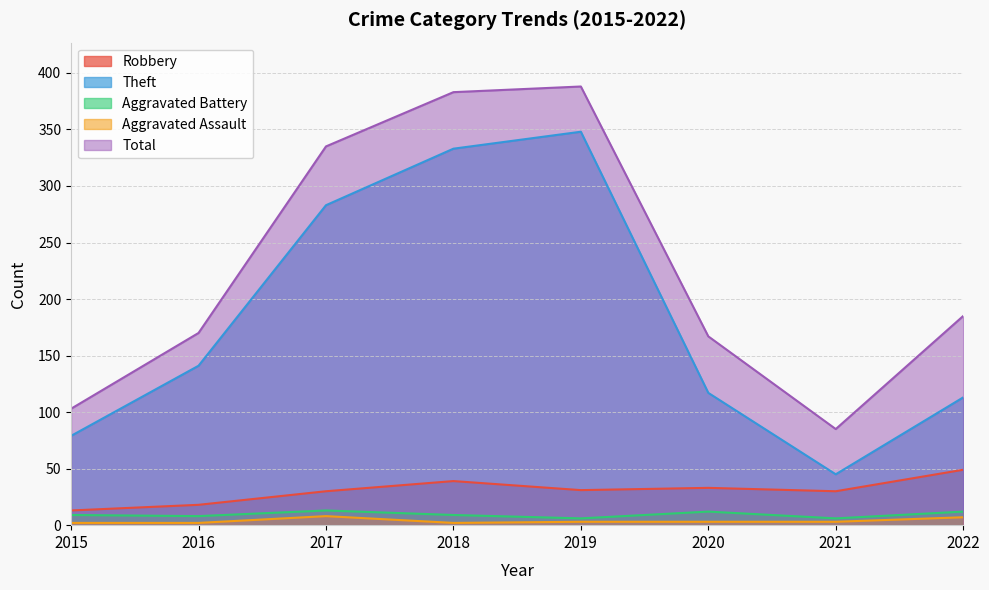

Rank the series by their maximum value, from lowest to highest.

Aggravated Assault, Aggravated Battery, Robbery, Theft, Total